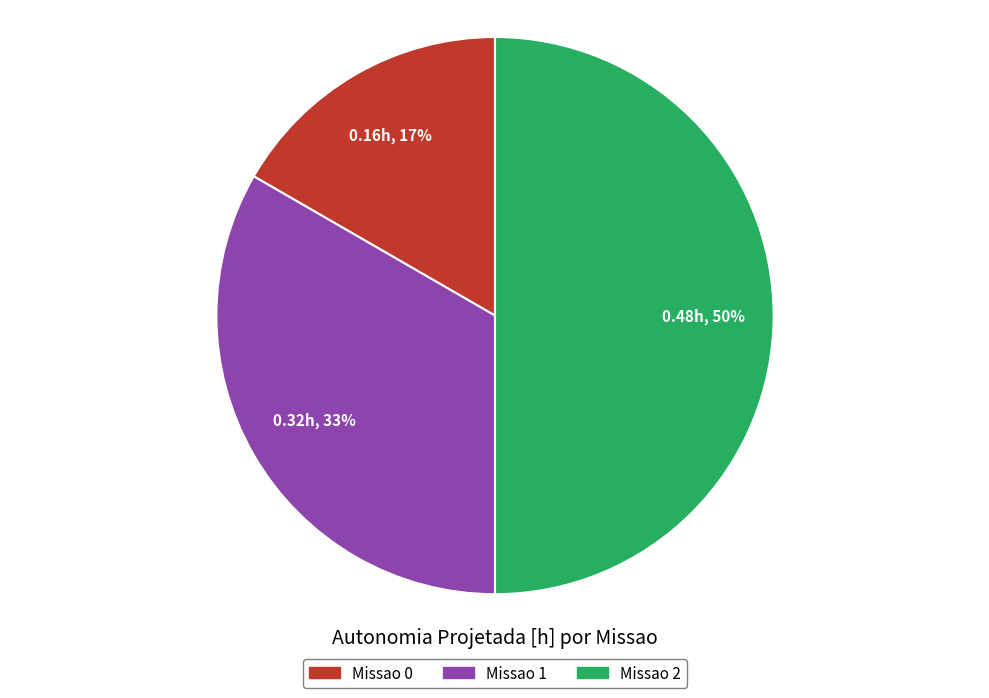

True or false: Missao 1 accounts for 33% of the total.

True